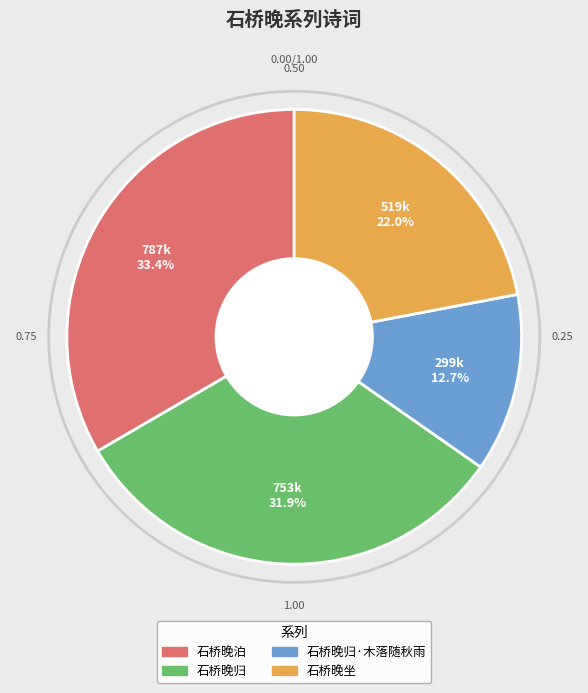

To the nearest percent, what is the average slice percentage?

25%